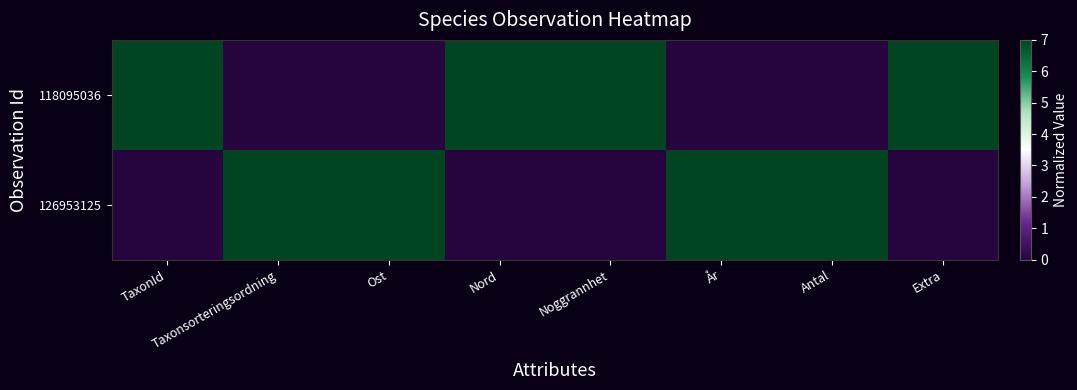

What is the spread (max minus min) of values at Nord?

7